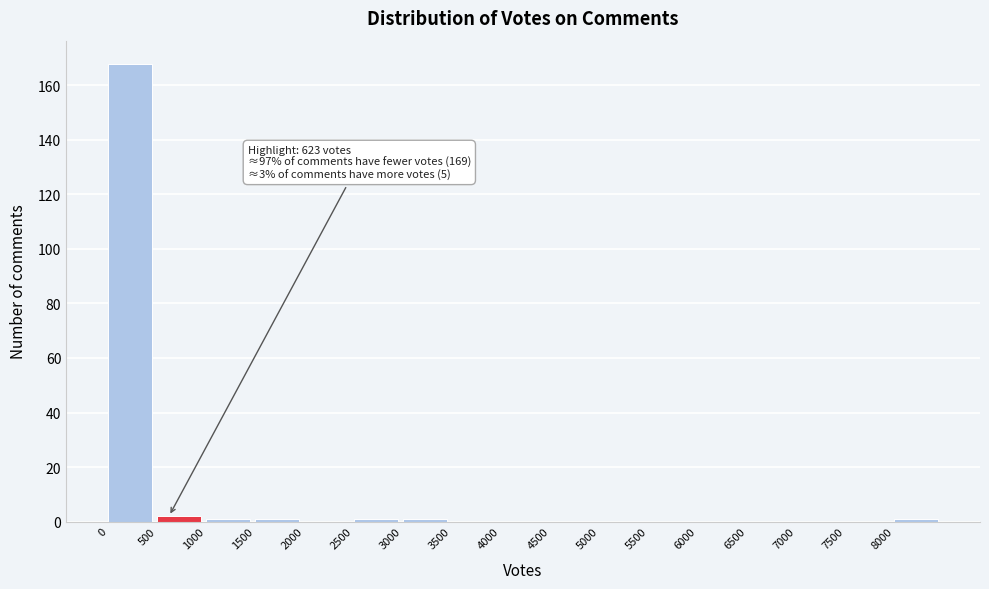

Over which range of the x-axis is the bar tallest?

0 to 500